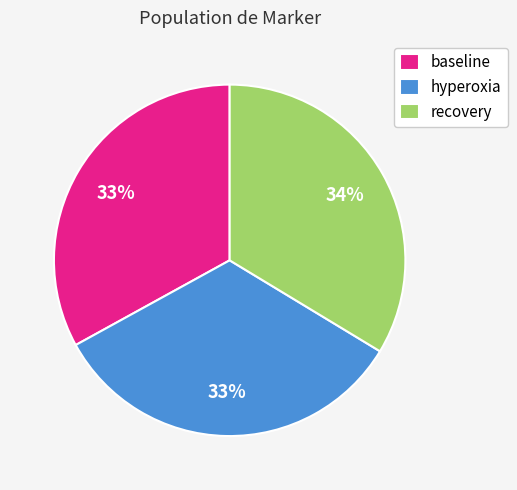

How many segments does this pie chart have?

3